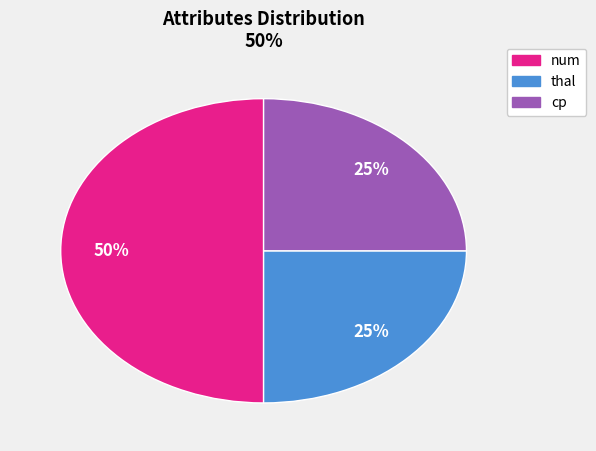

To the nearest percent, what is the average slice percentage?

33%